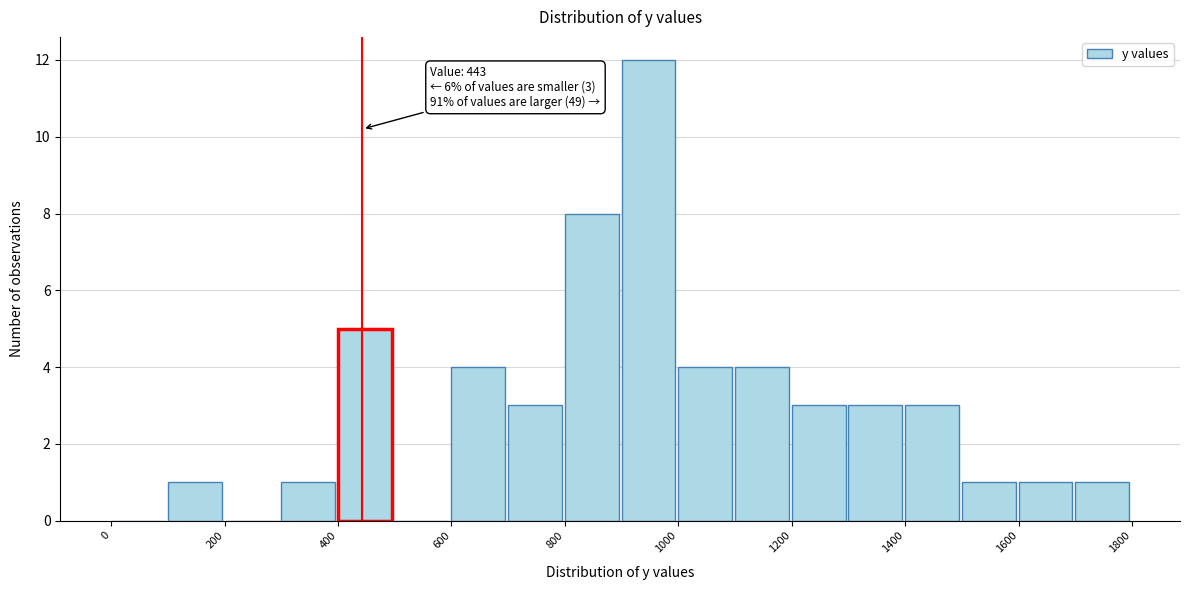

Which range on the x-axis has the tallest bar?

900 to 1000